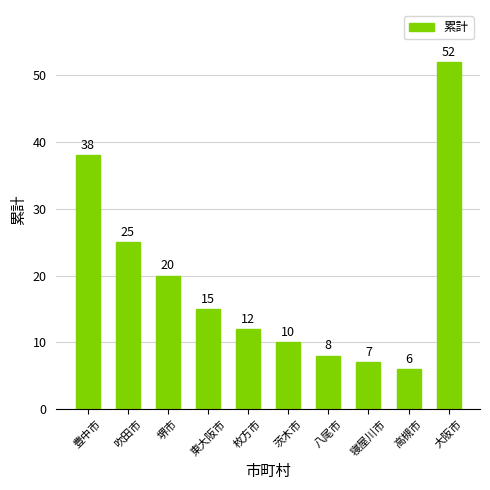

What position from the left is 堺市?

3